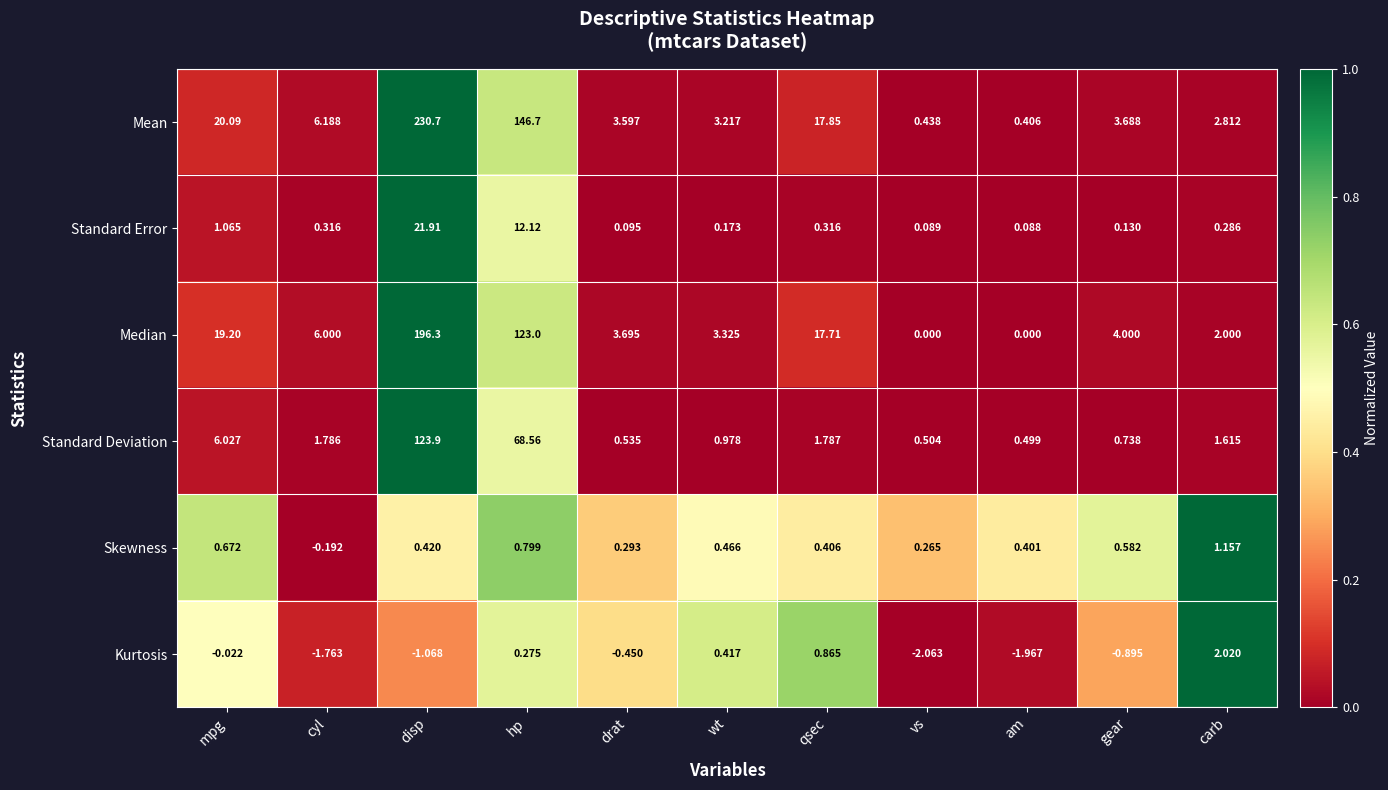

What is the total value across all series at carb?

9.9